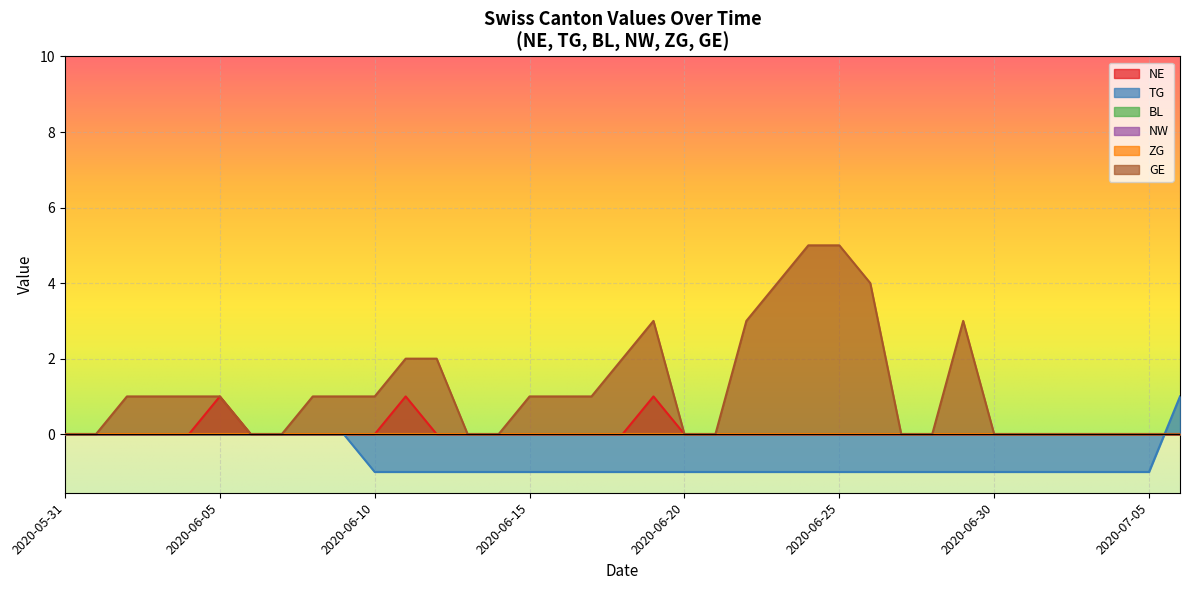

Reading left to right, what are all the values shown in this chart?

NE: 2020-05-31=0	2020-06-01=0	2020-06-02=0	2020-06-03=0	2020-06-04=0	2020-06-05=1	2020-06-06=0	2020-06-07=0	2020-06-08=0	2020-06-09=0	2020-06-10=0	2020-06-11=1	2020-06-12=0	2020-06-13=0	2020-06-14=0	2020-06-15=0	2020-06-16=0	2020-06-17=0	2020-06-18=0	2020-06-19=1	2020-06-20=0	2020-06-21=0	2020-06-22=0	2020-06-23=0	2020-06-24=0	2020-06-25=0	2020-06-26=0	2020-06-27=0	2020-06-28=0	2020-06-29=0	2020-06-30=0	2020-07-01=0	2020-07-02=0	2020-07-03=0	2020-07-04=0	2020-07-05=0	2020-07-06=0
TG: 2020-05-31=0	2020-06-01=0	2020-06-02=0	2020-06-03=0	2020-06-04=0	2020-06-05=0	2020-06-06=0	2020-06-07=0	2020-06-08=0	2020-06-09=0	2020-06-10=0	2020-06-11=0	2020-06-12=0	2020-06-13=0	2020-06-14=0	2020-06-15=0	2020-06-16=0	2020-06-17=0	2020-06-18=0	2020-06-19=0	2020-06-20=0	2020-06-21=0	2020-06-22=0	2020-06-23=0	2020-06-24=0	2020-06-25=0	2020-06-26=0	2020-06-27=0	2020-06-28=0	2020-06-29=0	2020-06-30=0	2020-07-01=0	2020-07-02=0	2020-07-03=0	2020-07-04=0	2020-07-05=0	2020-07-06=1
BL: 2020-05-31=0	2020-06-01=0	2020-06-02=0	2020-06-03=0	2020-06-04=0	2020-06-05=0	2020-06-06=0	2020-06-07=0	2020-06-08=0	2020-06-09=0	2020-06-10=0	2020-06-11=0	2020-06-12=0	2020-06-13=0	2020-06-14=0	2020-06-15=0	2020-06-16=0	2020-06-17=0	2020-06-18=0	2020-06-19=0	2020-06-20=0	2020-06-21=0	2020-06-22=0	2020-06-23=0	2020-06-24=0	2020-06-25=0	2020-06-26=0	2020-06-27=0	2020-06-28=0	2020-06-29=0	2020-06-30=0	2020-07-01=0	2020-07-02=0	2020-07-03=0	2020-07-04=0	2020-07-05=0	2020-07-06=0
NW: 2020-05-31=0	2020-06-01=0	2020-06-02=0	2020-06-03=0	2020-06-04=0	2020-06-05=0	2020-06-06=0	2020-06-07=0	2020-06-08=0	2020-06-09=0	2020-06-10=0	2020-06-11=0	2020-06-12=0	2020-06-13=0	2020-06-14=0	2020-06-15=0	2020-06-16=0	2020-06-17=0	2020-06-18=0	2020-06-19=0	2020-06-20=0	2020-06-21=0	2020-06-22=0	2020-06-23=0	2020-06-24=0	2020-06-25=0	2020-06-26=0	2020-06-27=0	2020-06-28=0	2020-06-29=0	2020-06-30=0	2020-07-01=0	2020-07-02=0	2020-07-03=0	2020-07-04=0	2020-07-05=0	2020-07-06=0
ZG: 2020-05-31=0	2020-06-01=0	2020-06-02=0	2020-06-03=0	2020-06-04=0	2020-06-05=0	2020-06-06=0	2020-06-07=0	2020-06-08=0	2020-06-09=0	2020-06-10=0	2020-06-11=0	2020-06-12=0	2020-06-13=0	2020-06-14=0	2020-06-15=0	2020-06-16=0	2020-06-17=0	2020-06-18=0	2020-06-19=0	2020-06-20=0	2020-06-21=0	2020-06-22=0	2020-06-23=0	2020-06-24=0	2020-06-25=0	2020-06-26=0	2020-06-27=0	2020-06-28=0	2020-06-29=0	2020-06-30=0	2020-07-01=0	2020-07-02=0	2020-07-03=0	2020-07-04=0	2020-07-05=0	2020-07-06=0
GE: 2020-05-31=0	2020-06-01=0	2020-06-02=1	2020-06-03=1	2020-06-04=1	2020-06-05=1	2020-06-06=0	2020-06-07=0	2020-06-08=1	2020-06-09=1	2020-06-10=1	2020-06-11=2	2020-06-12=2	2020-06-13=0	2020-06-14=0	2020-06-15=1	2020-06-16=1	2020-06-17=1	2020-06-18=2	2020-06-19=3	2020-06-20=0	2020-06-21=0	2020-06-22=3	2020-06-23=4	2020-06-24=5	2020-06-25=5	2020-06-26=4	2020-06-27=0	2020-06-28=0	2020-06-29=3	2020-06-30=0	2020-07-01=0	2020-07-02=0	2020-07-03=0	2020-07-04=0	2020-07-05=0	2020-07-06=0